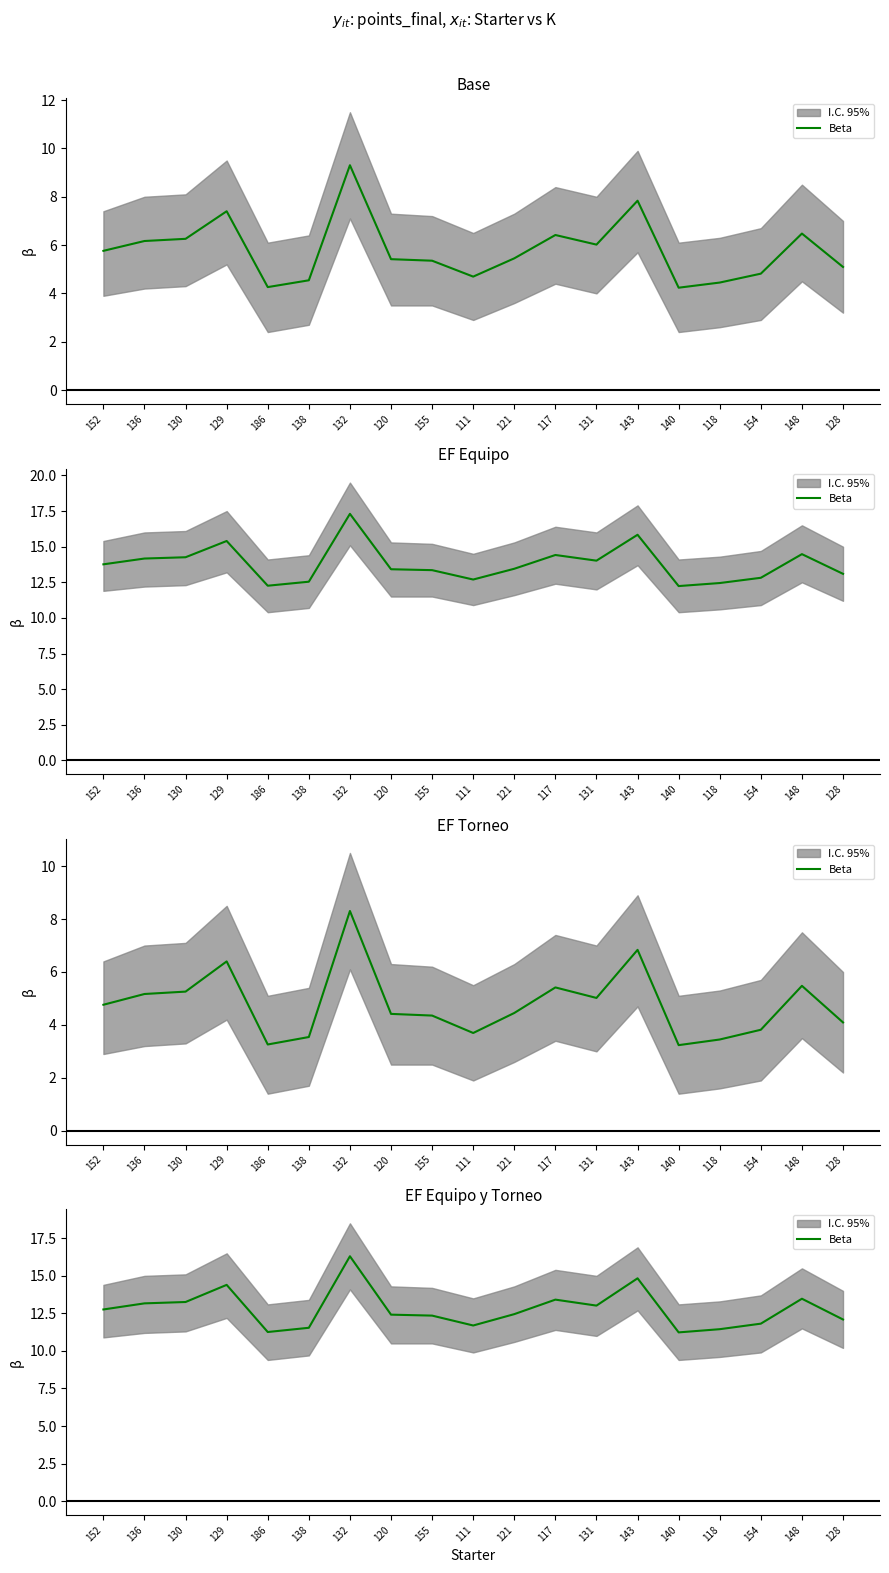

The chart shows a value of 14.4 at 129. True or false?

True